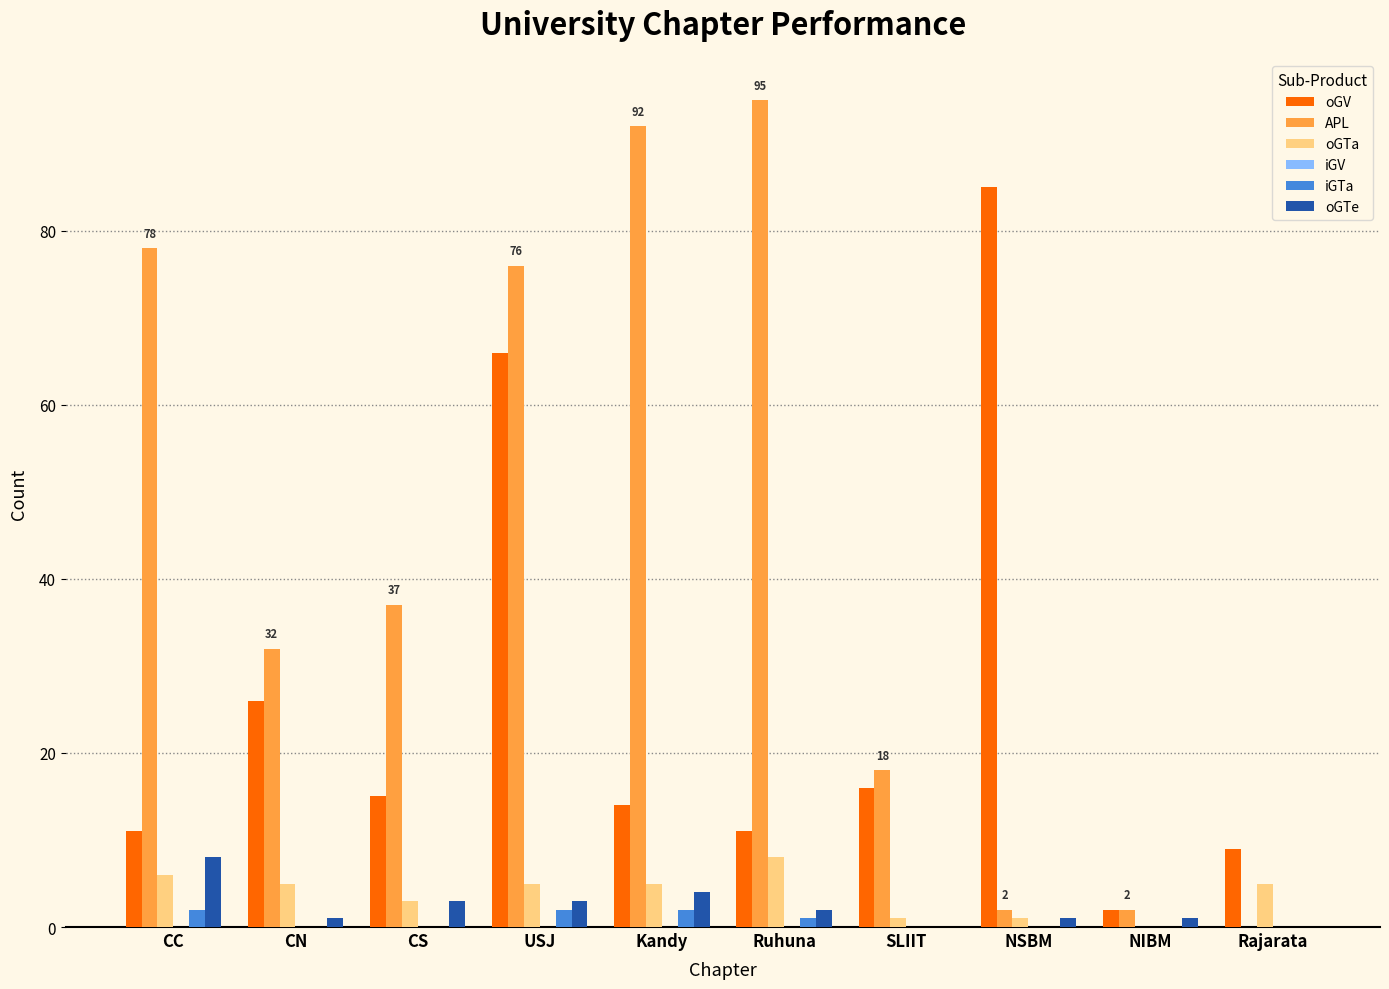

At which label does APL first exceed 37?

CC